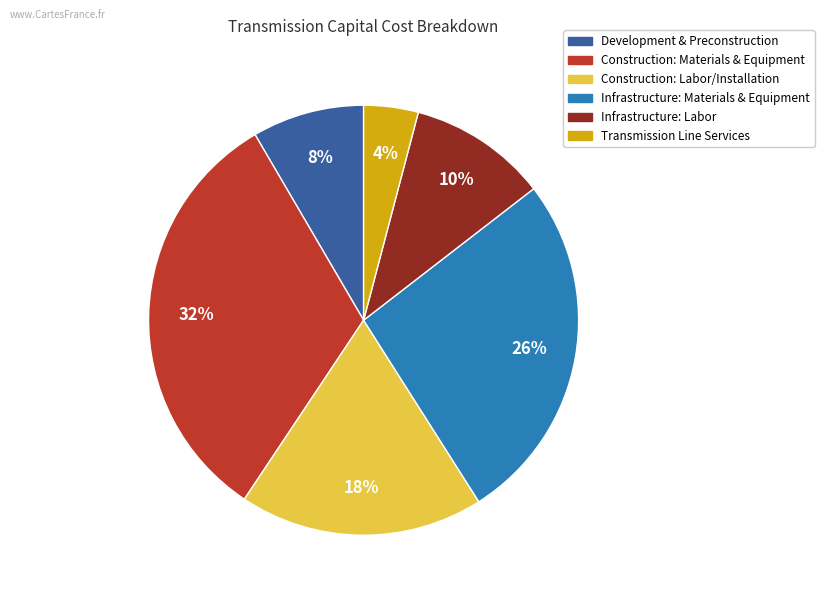

Which category has the biggest portion of the pie?

Construction: Materials & Equipment